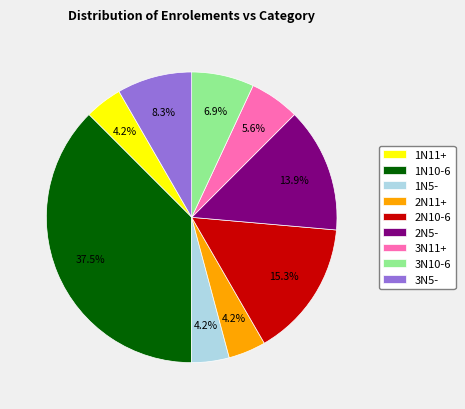

Is there any slice that represents more than half of the pie?

No